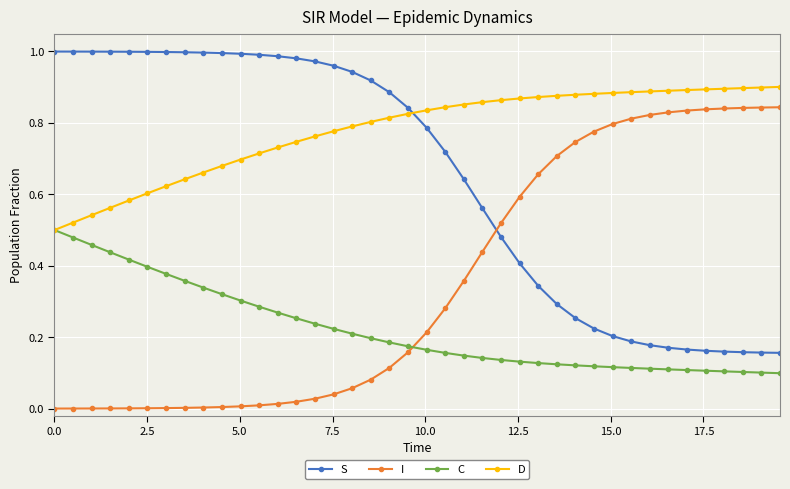

Is this an area chart (filled region under the line)?

No